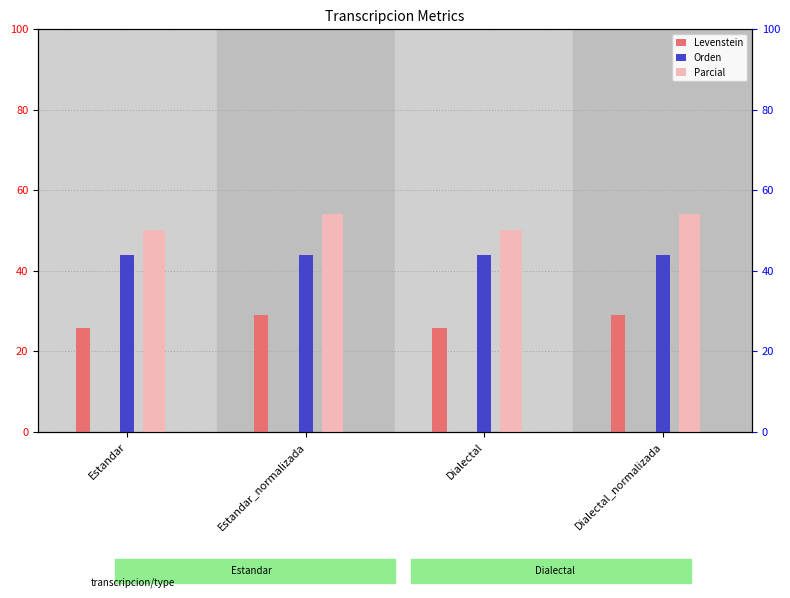

Does the chart contain any negative values?

No